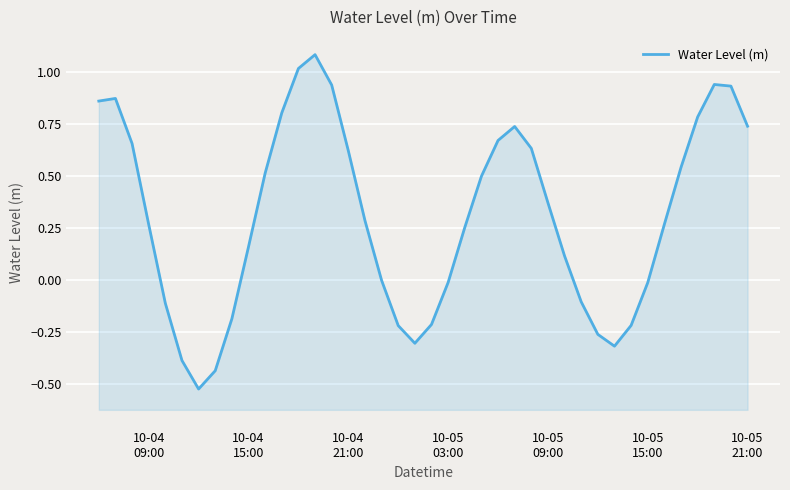

True or false: the data shows -0.2 at 29.

False